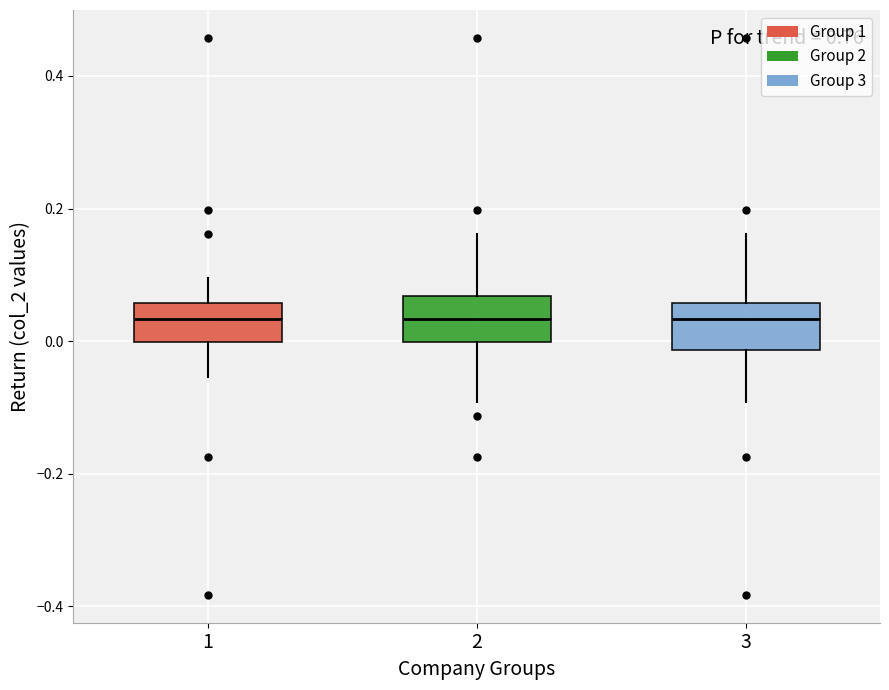

Reading left to right, read every box against the y-axis: the position of its median line, the range the box covers, and the ends of its whiskers. The values are not printed on the chart, so give them approximately, as read against the axis.

1: median 0.04, box 0.00 to 0.06, whiskers -0.06 to 0.10
2: median 0.04, box 0.00 to 0.06, whiskers -0.10 to 0.16
3: median 0.04, box -0.02 to 0.06, whiskers -0.10 to 0.16